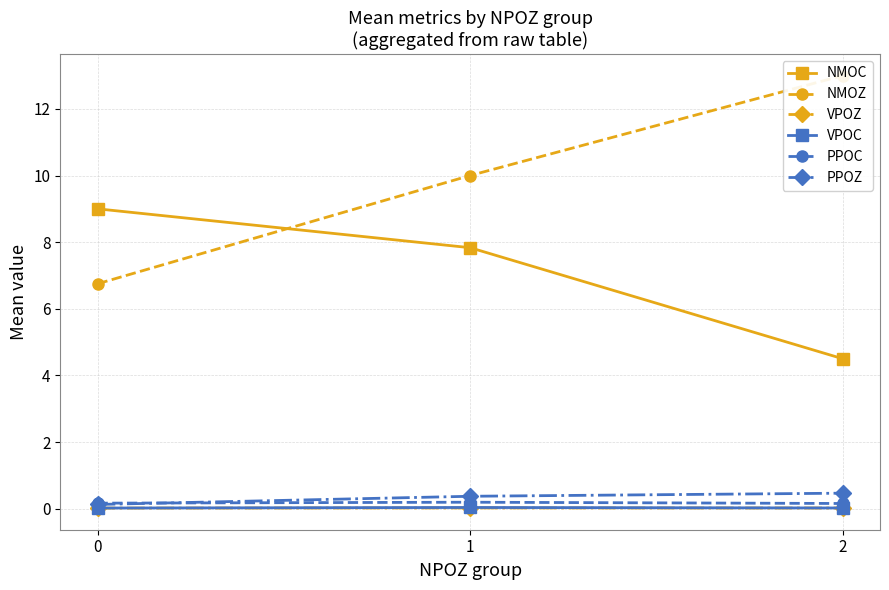

How many lines are shown in the chart?

6